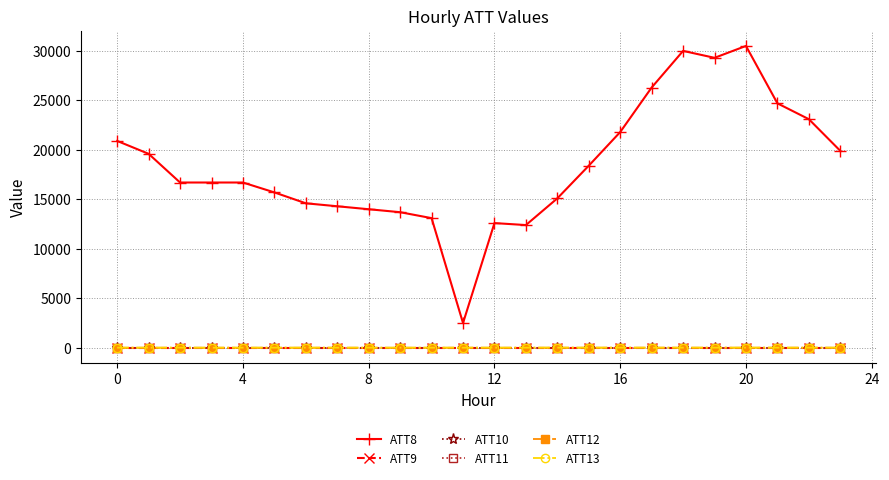

At which category is the sum across all series the highest?

20